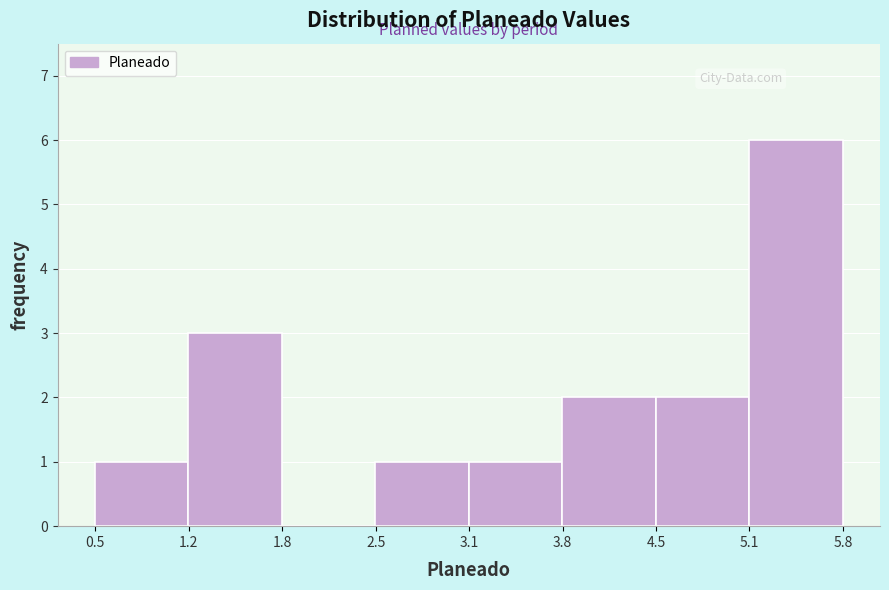

How tall is the bar that spans 5.1 to 5.8 on the x-axis? Neither the bar edges nor the heights are printed on the chart, so give them approximately, as read against the axes.

6